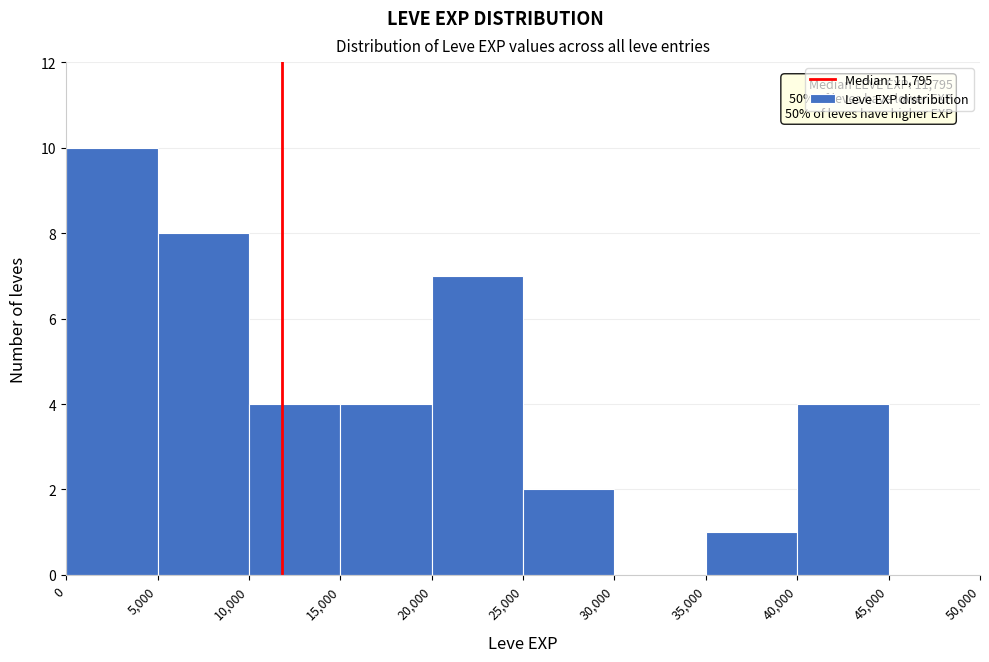

Which range on the x-axis has the tallest bar?

0 to 5,000